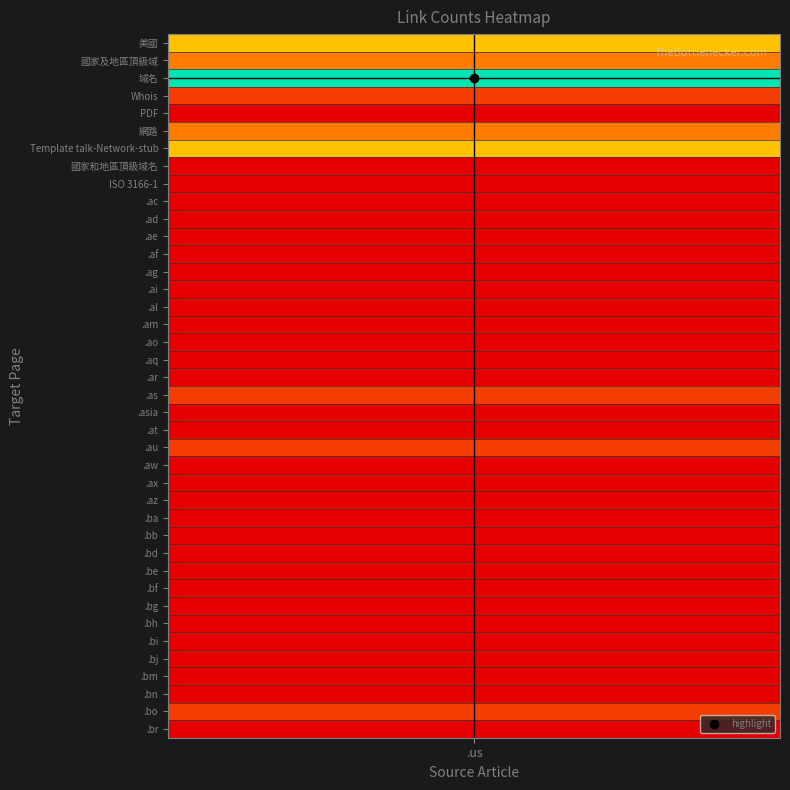

What is the maximum value shown in the chart?

6